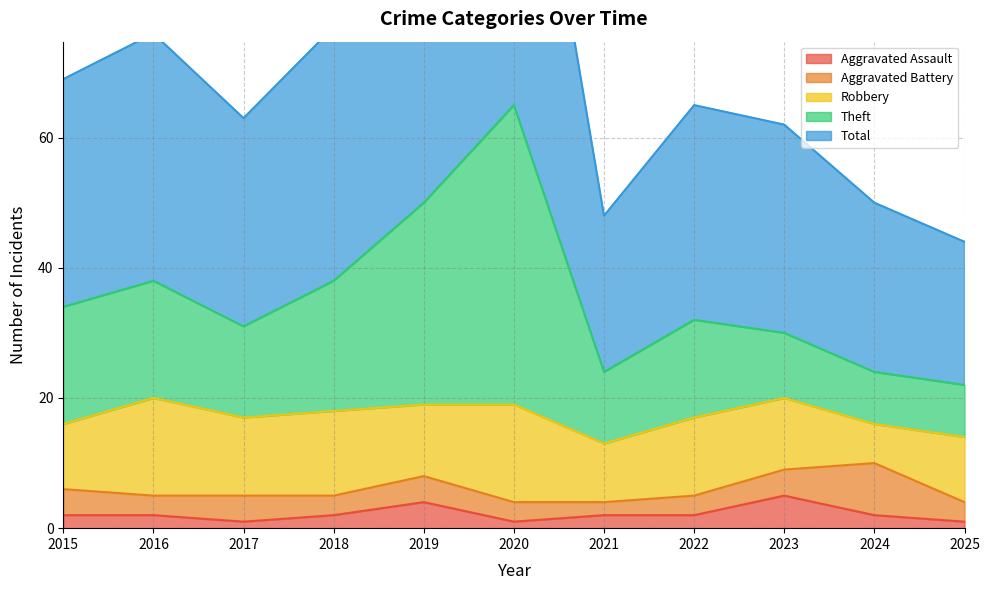

At which category does the chart reach its peak across all series?

2020